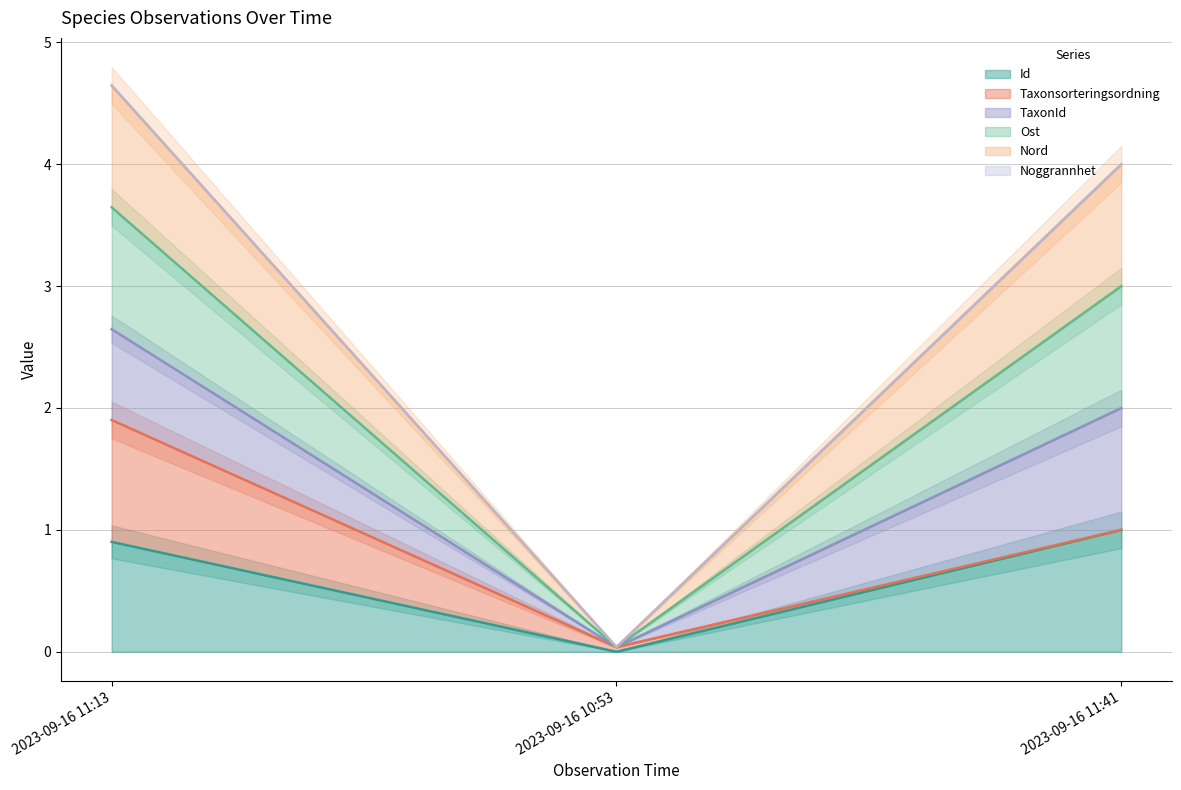

Count the number of categories in the chart.

3